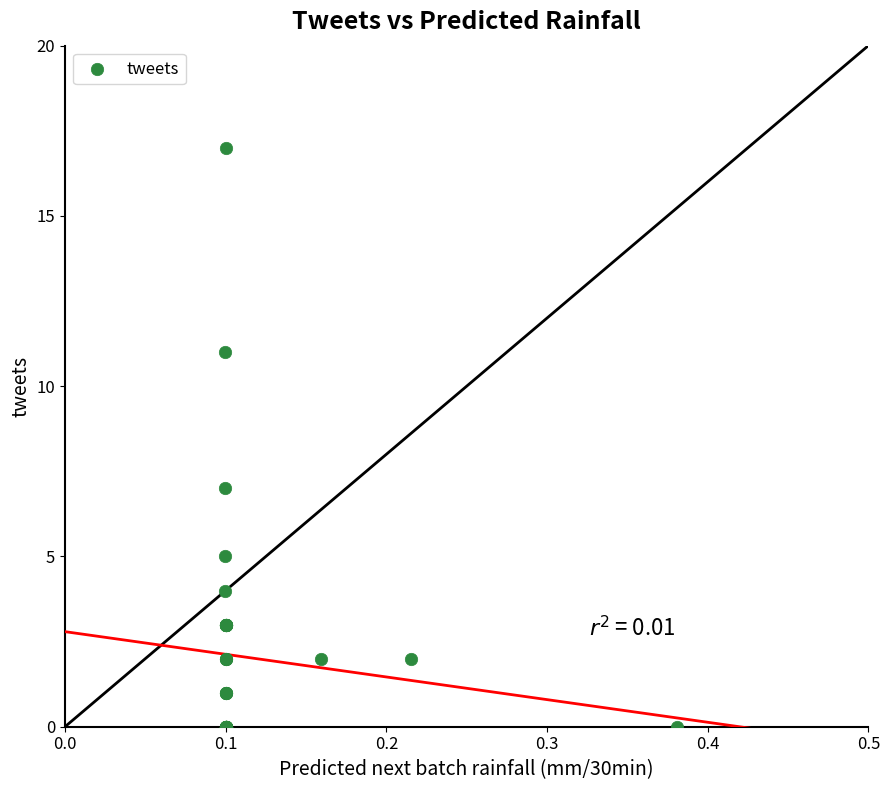

What Y value in the scatter plot is closest to 8?

7